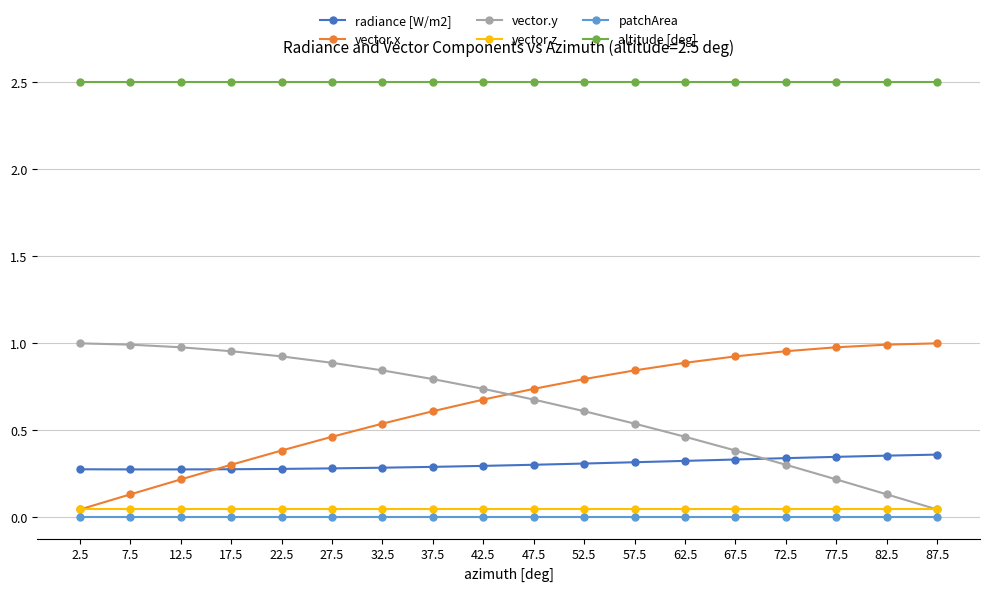

At 7.5, list the series in order from largest to smallest.

altitude [deg], vector.y, radiance [W/m2], vector.x, vector.z, patchArea